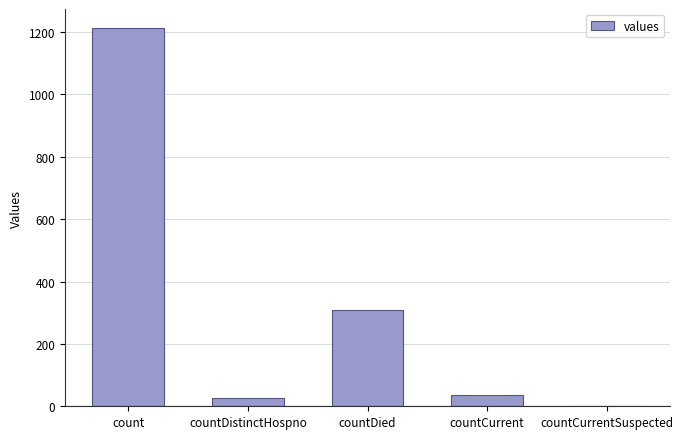

Read the value at countCurrent.

37